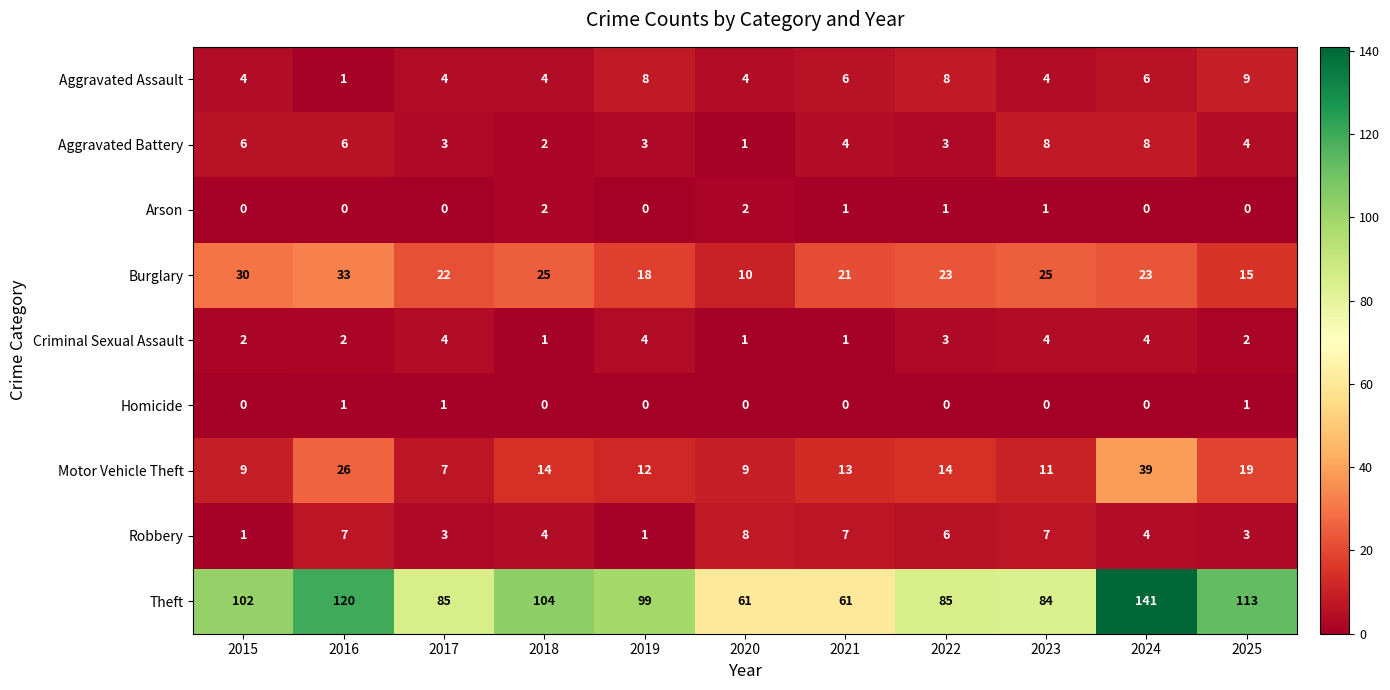

What is the difference between the maximum and minimum values in the Aggravated Assault series?

8